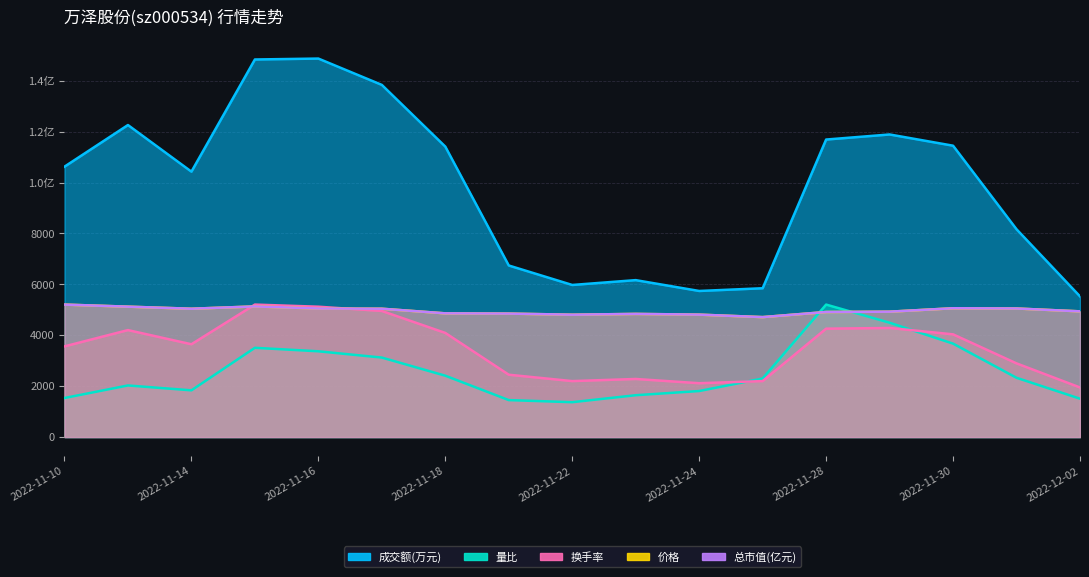

Reading left to right, list all the values displayed in this chart.

成交额(万元): 2022-11-10=10626.0	2022-11-11=12262.0	2022-11-14=10430.0	2022-11-15=14838.0	2022-11-16=14874.0	2022-11-17=13839.0	2022-11-18=11414.0	2022-11-21=6742.0	2022-11-22=5977.0	2022-11-23=6167.0	2022-11-24=5741.0	2022-11-25=5848.0	2022-11-28=11692.0	2022-11-29=11891.0	2022-11-30=11450.0	2022-12-01=8166.0	2022-12-02=5528.0
量比: 2022-11-10=1534.4	2022-11-11=2027.6	2022-11-14=1835.8	2022-11-15=3507.1	2022-11-16=3370.1	2022-11-17=3123.5	2022-11-18=2411.2	2022-11-21=1452.2	2022-11-22=1370.0	2022-11-23=1644.0	2022-11-24=1808.4	2022-11-25=2301.6	2022-11-28=5205.9	2022-11-29=4493.5	2022-11-30=3671.5	2022-12-01=2329.0	2022-12-02=1507.0
换手率: 2022-11-10=3563.4	2022-11-11=4203.7	2022-11-14=3646.9	2022-11-15=5205.9	2022-11-16=5122.4	2022-11-17=4955.3	2022-11-18=4092.3	2022-11-21=2449.8	2022-11-22=2199.3	2022-11-23=2282.8	2022-11-24=2115.8	2022-11-25=2199.3	2022-11-28=4259.4	2022-11-29=4287.2	2022-11-30=4036.7	2022-12-01=2895.3	2022-12-02=1948.7
价格: 2022-11-10=5205.9	2022-11-11=5124.4	2022-11-14=5042.9	2022-11-15=5133.8	2022-11-16=5052.3	2022-11-17=5042.9	2022-11-18=4861.1	2022-11-21=4851.7	2022-11-22=4807.9	2022-11-23=4839.2	2022-11-24=4811.0	2022-11-25=4713.8	2022-11-28=4914.4	2022-11-29=4927.0	2022-11-30=5061.7	2022-12-01=5052.3	2022-12-02=4939.5
总市值(亿元): 2022-11-10=5205.9	2022-11-11=5124.5	2022-11-14=5043.1	2022-11-15=5133.9	2022-11-16=5052.5	2022-11-17=5043.1	2022-11-18=4861.6	2022-11-21=4852.2	2022-11-22=4808.3	2022-11-23=4839.6	2022-11-24=4811.5	2022-11-25=4713.8	2022-11-28=4914.8	2022-11-29=4927.3	2022-11-30=5061.9	2022-12-01=5052.5	2022-12-02=4939.8